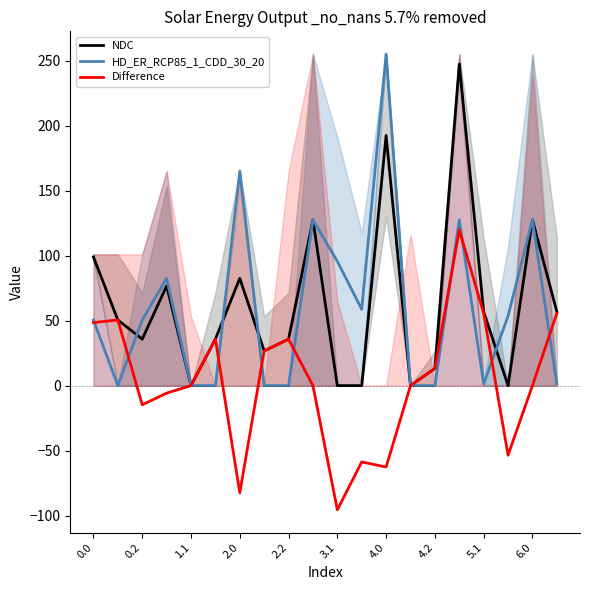

Count the number of categories in the chart.

20